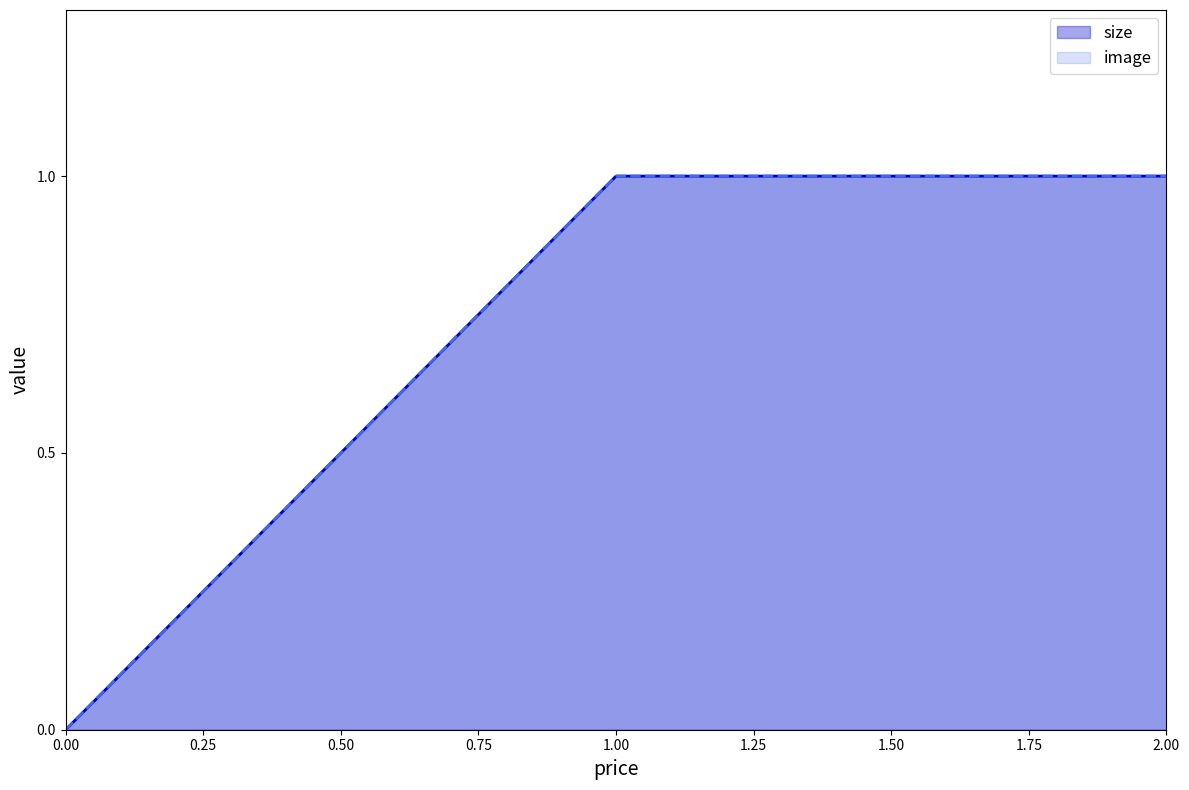

What is the value of the size point at the 3rd from the left?

1